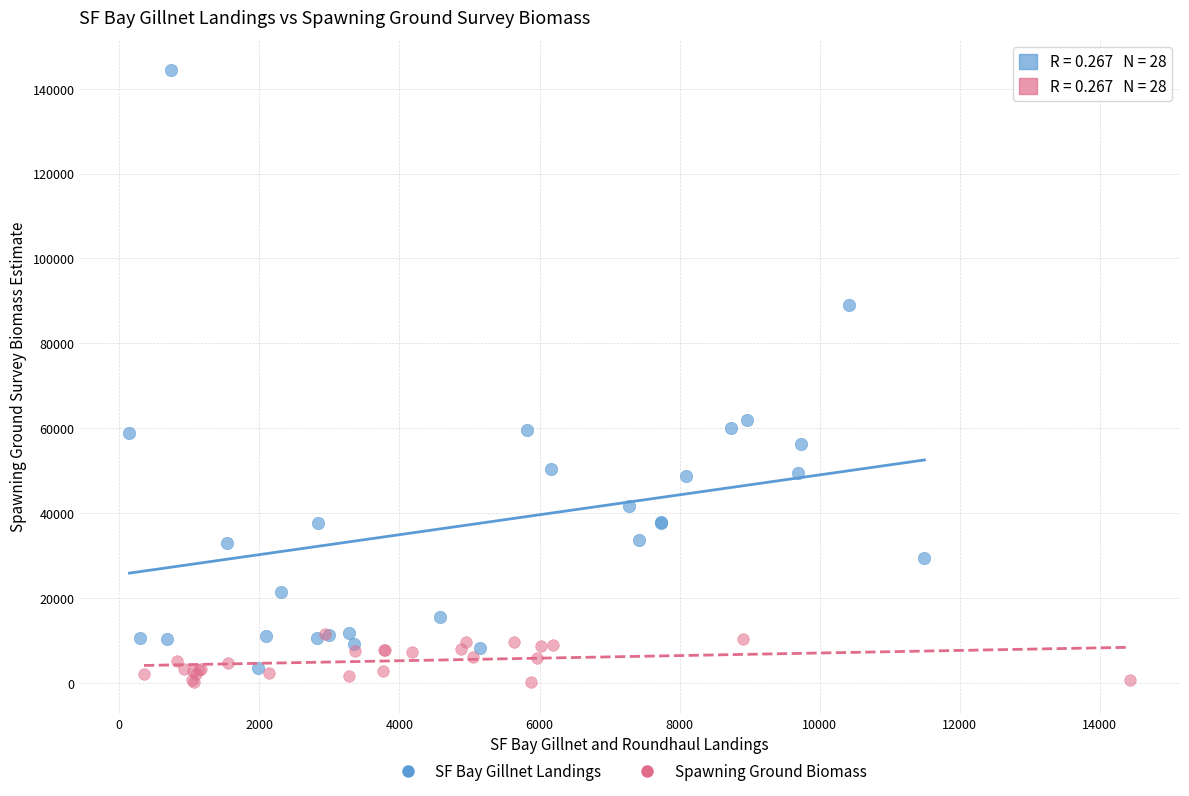

Which series reaches the minimum Y coordinate?

Spawning Ground Biomass